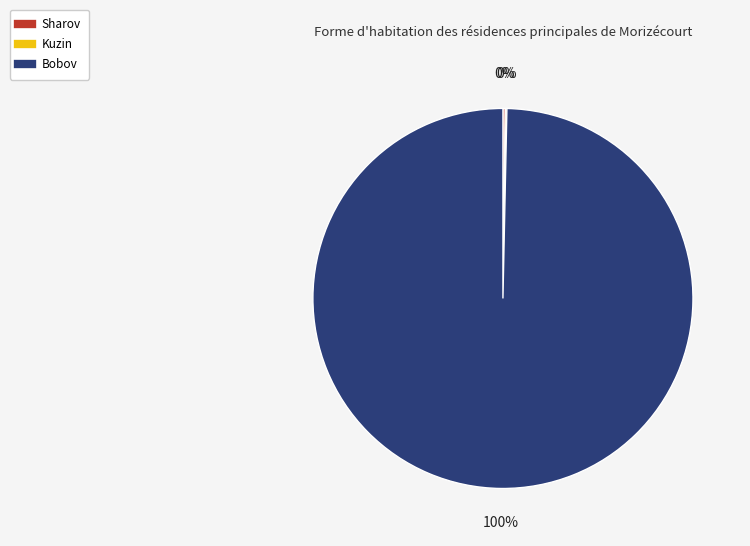

Is it true that Bobov is 86% of the pie?

False